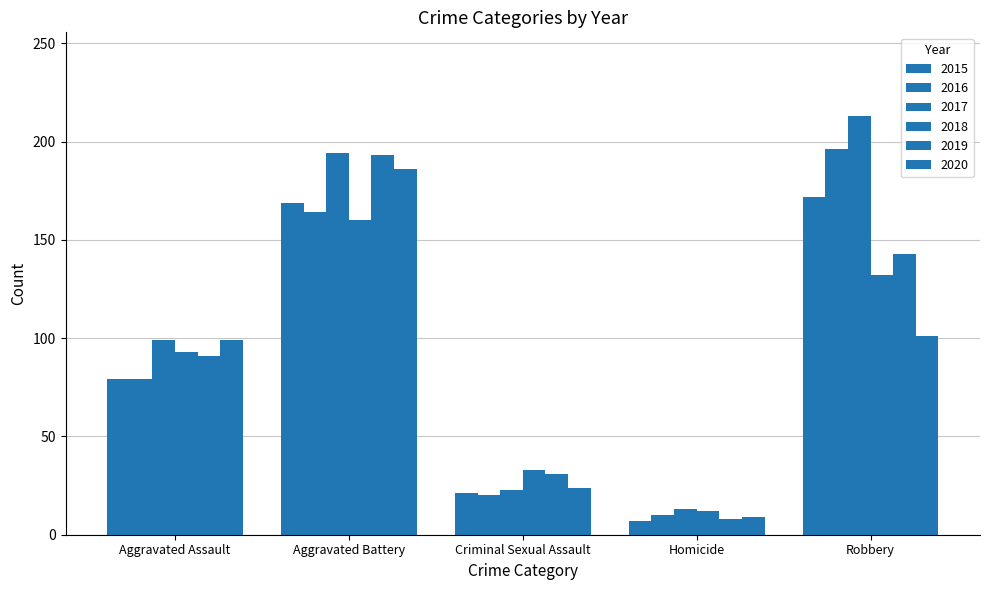

Count the number of categories in the chart.

5